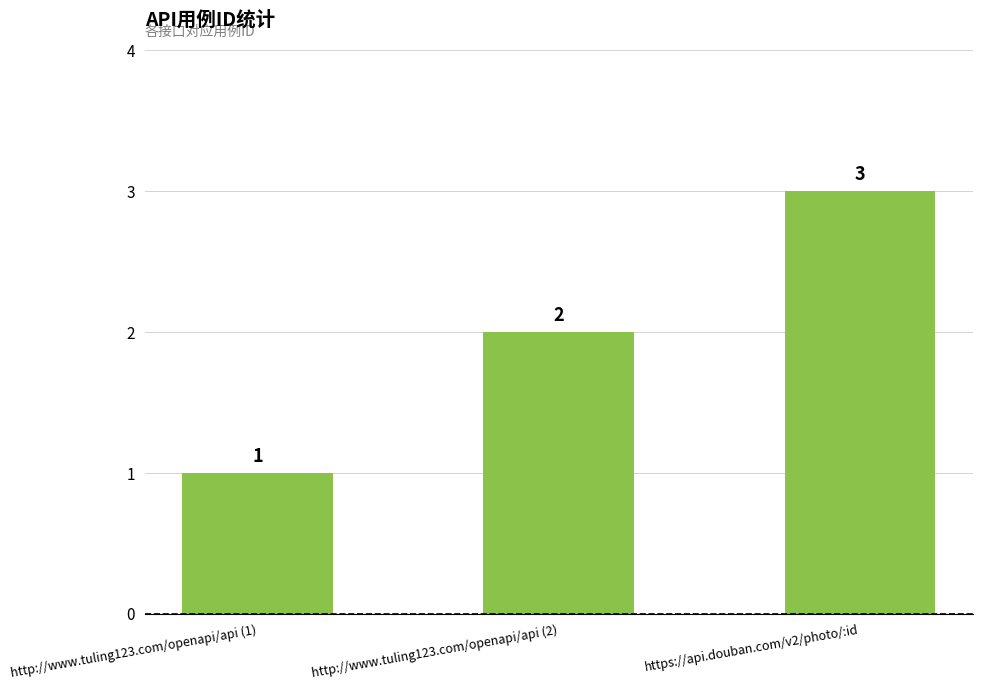

What is the minimum value shown in the chart?

1